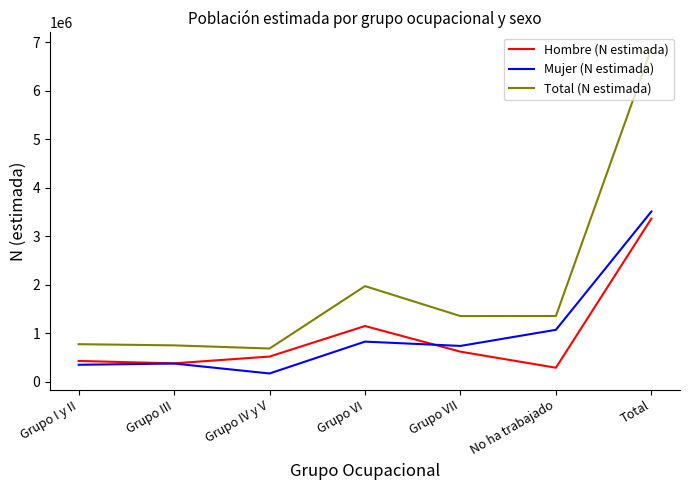

What is the lowest value of the Hombre (N estimada) series?

284992